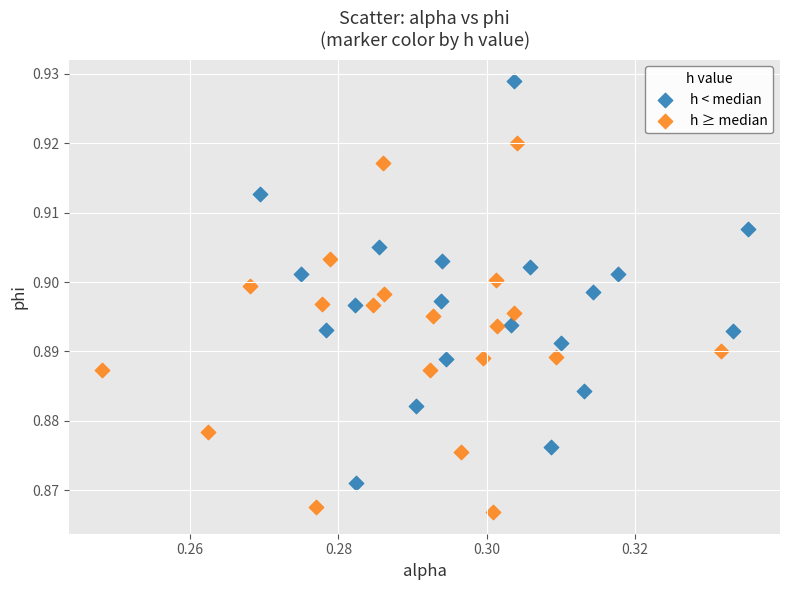

Which series has the largest Y range (max minus min)?

h < median